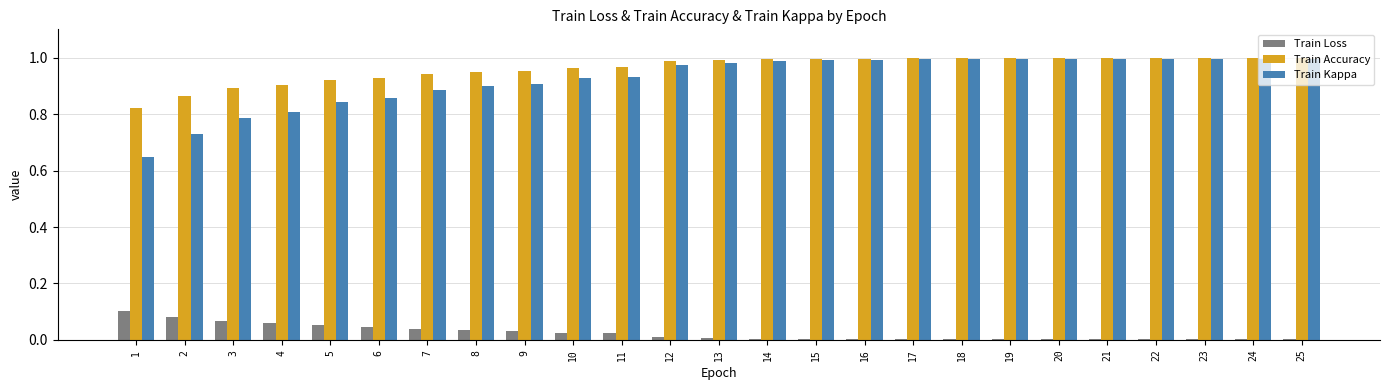

What is the total value across all series at 3?

1.7